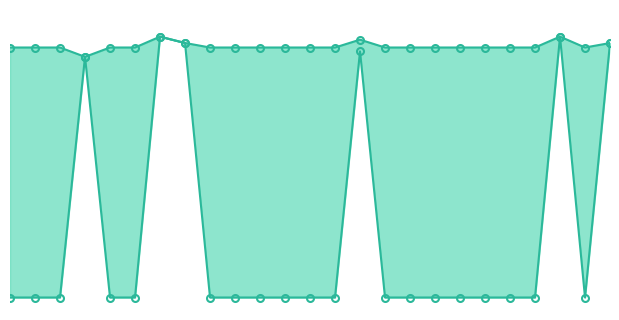

Is the value of Zmax at 14 greater than the value of Zmin at 5?

Yes